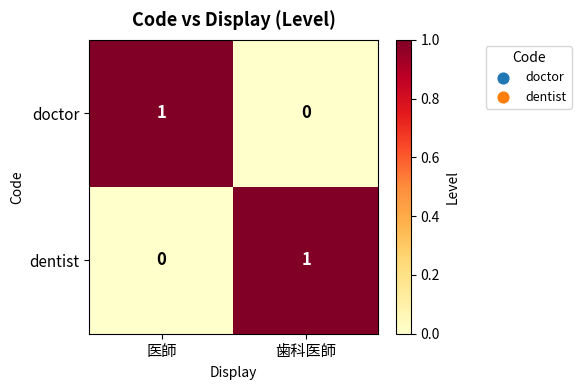

At which label does doctor reach its minimum?

歯科医師